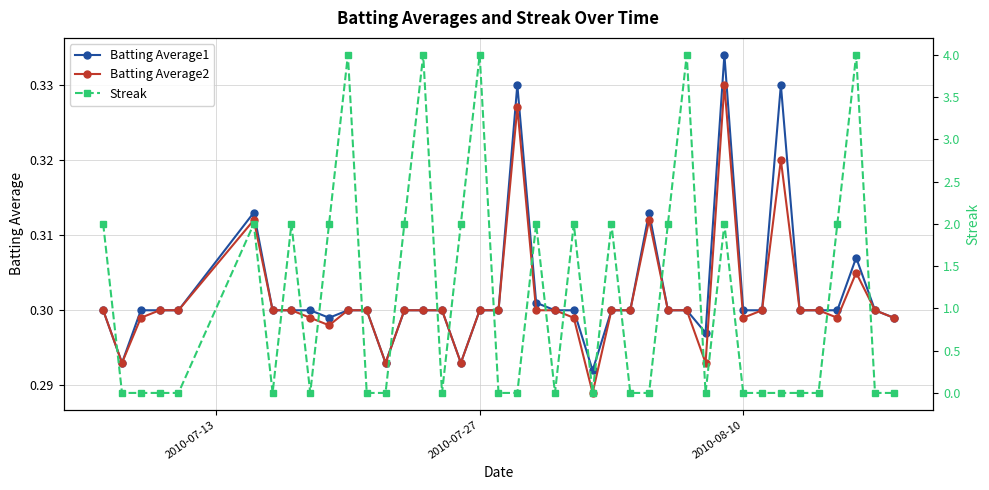

True or false: Batting Average1 has more than 0 interior local peaks.

True